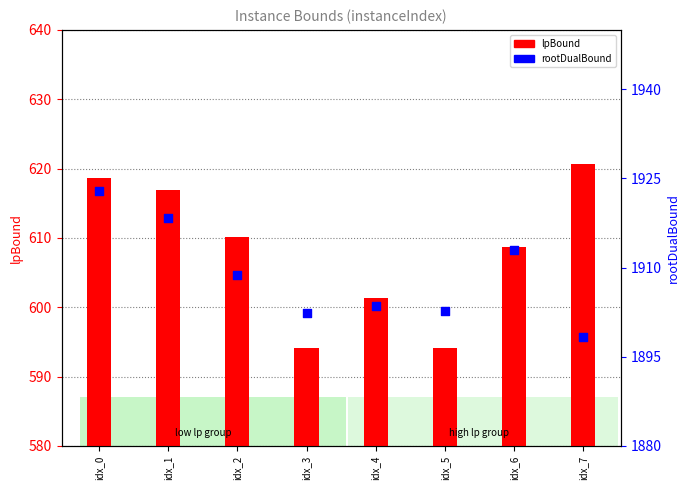

Is the value of lpBound at idx_3 greater than the value of rootDualBound at idx_4?

No